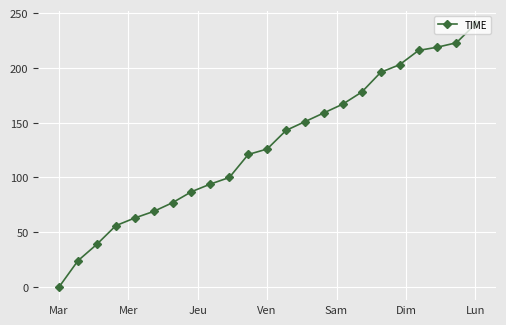

What is the greatest value displayed?

240